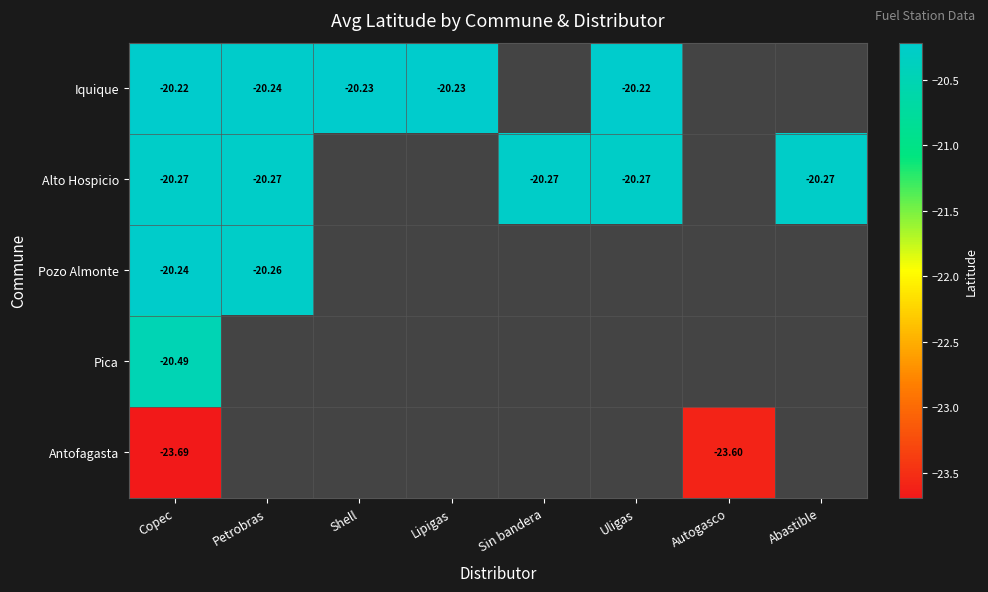

Rank the series at Copec from lowest to highest value.

Antofagasta, Pica, Alto Hospicio, Pozo Almonte, Iquique